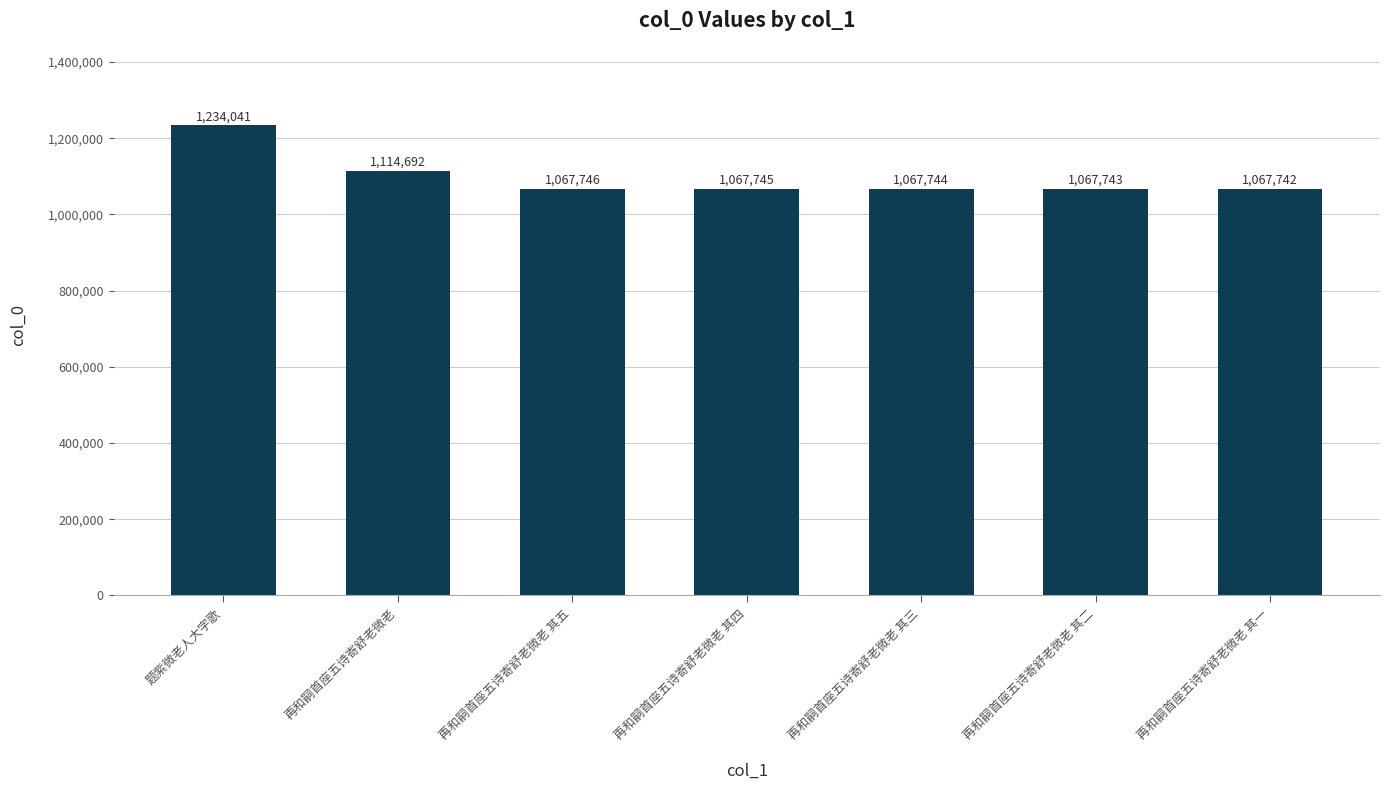

What is the change in value from 再和嗣首座五诗寄舒老微老 to 再和嗣首座五诗寄舒老微老 其四?

-46947